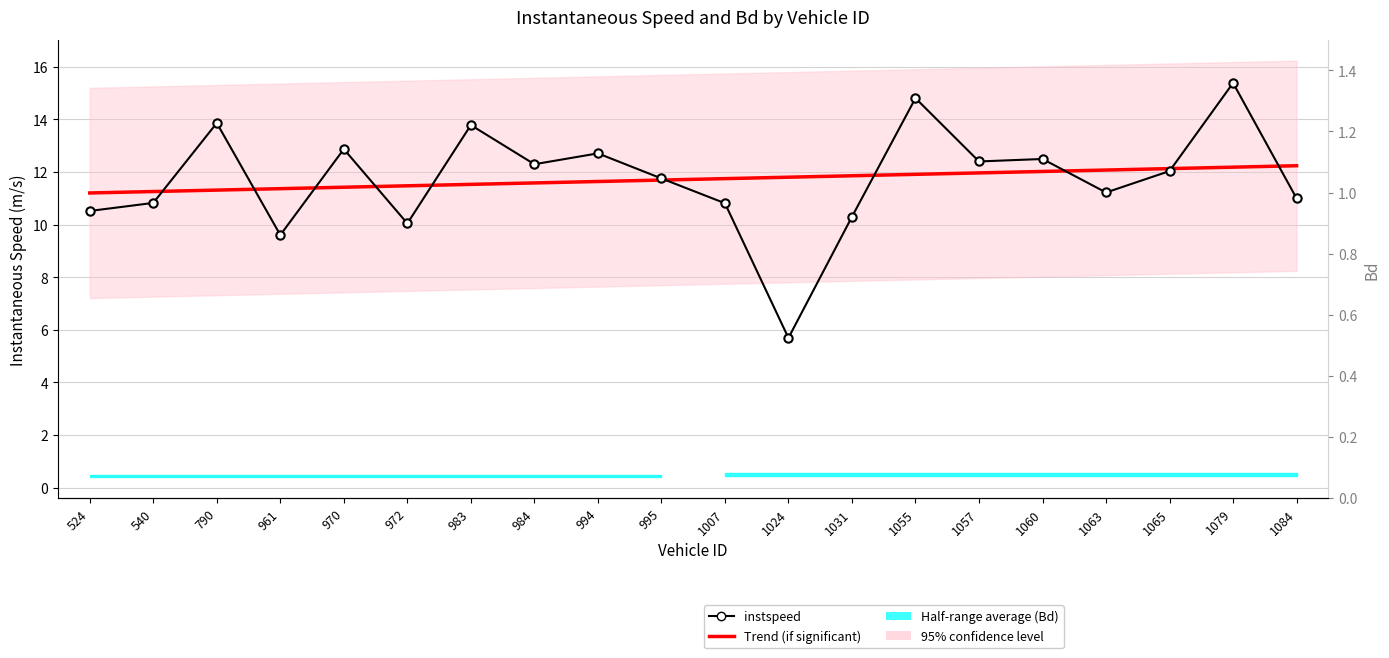

What is the spread (max minus min) of values at 994?

12.2